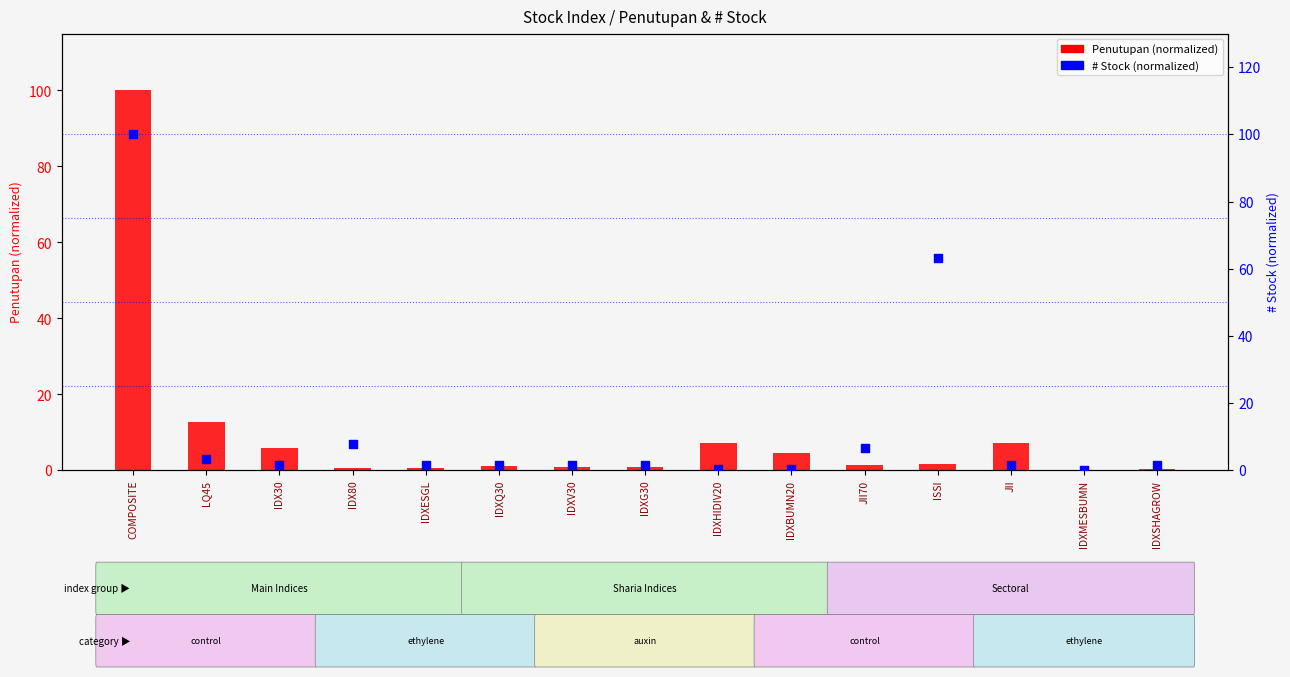

At which category is the sum across all series the highest?

COMPOSITE